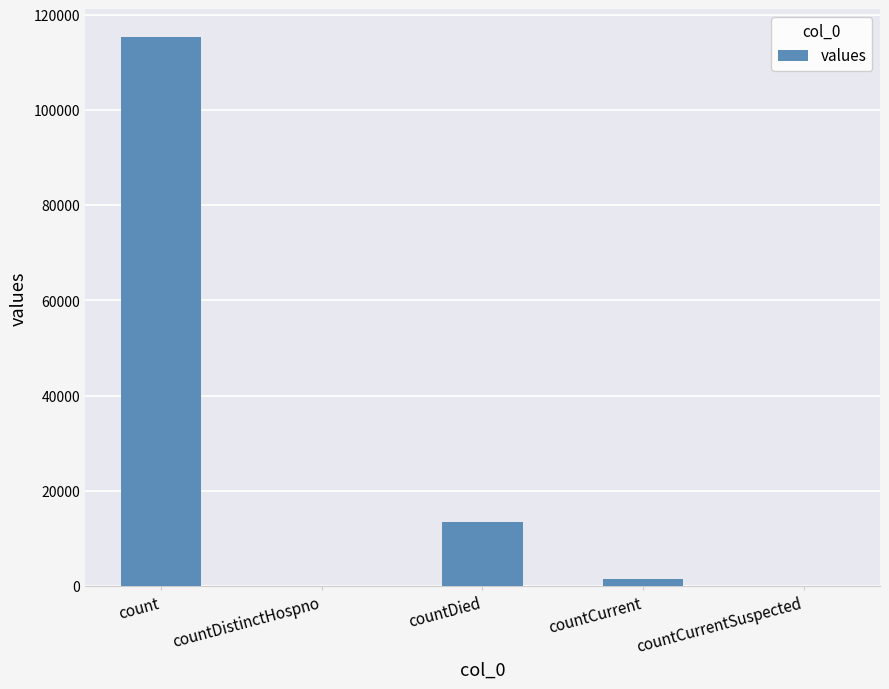

What is the sum of all values?

130105